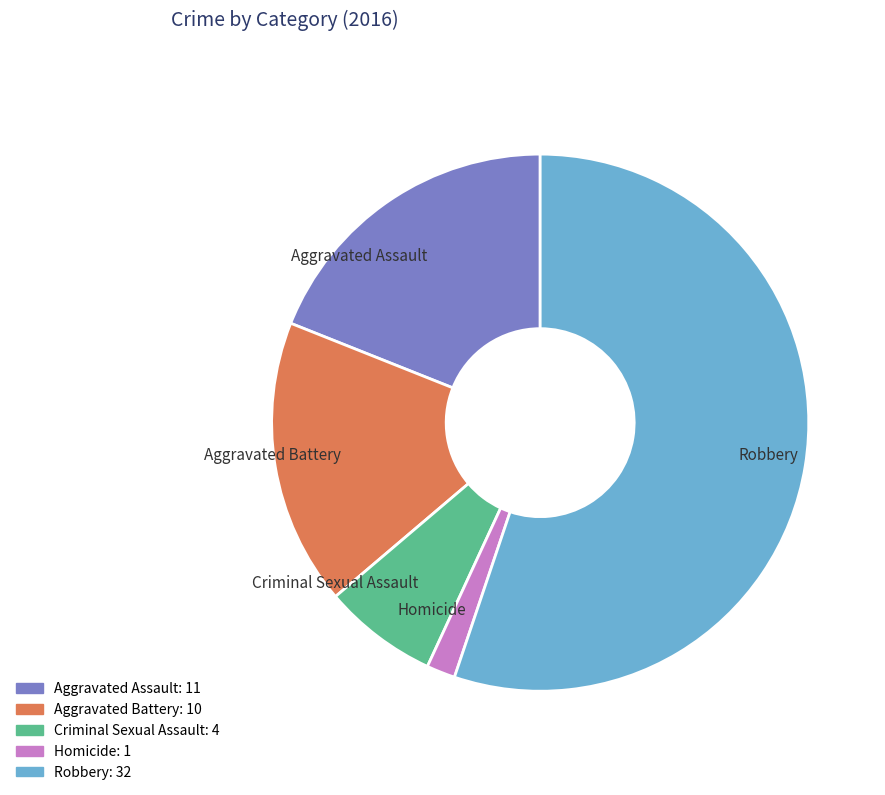

Which slice is the smallest?

Homicide